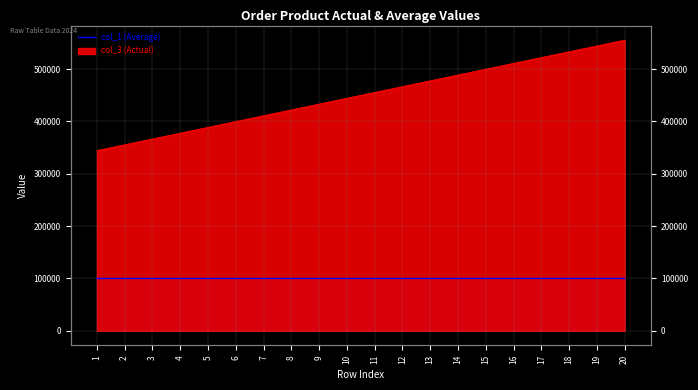

What is the value of the 1st point from the left?

100031